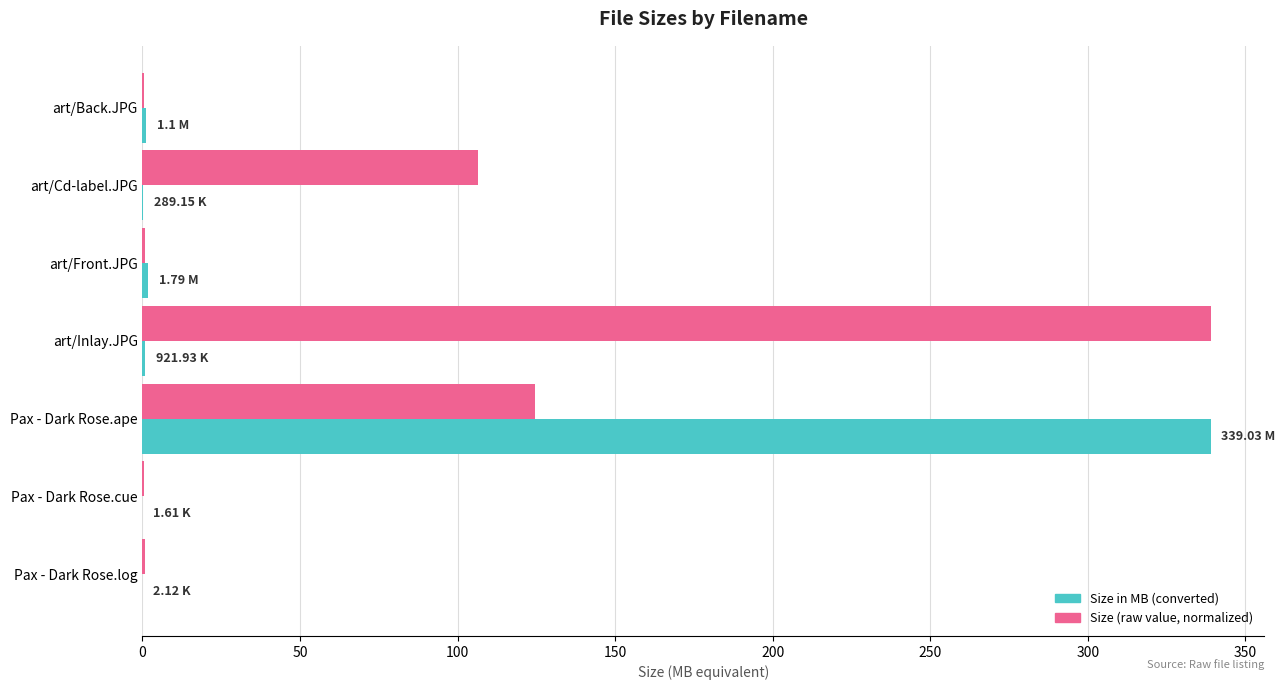

At which category is the sum across all series the highest?

Pax - Dark Rose.ape